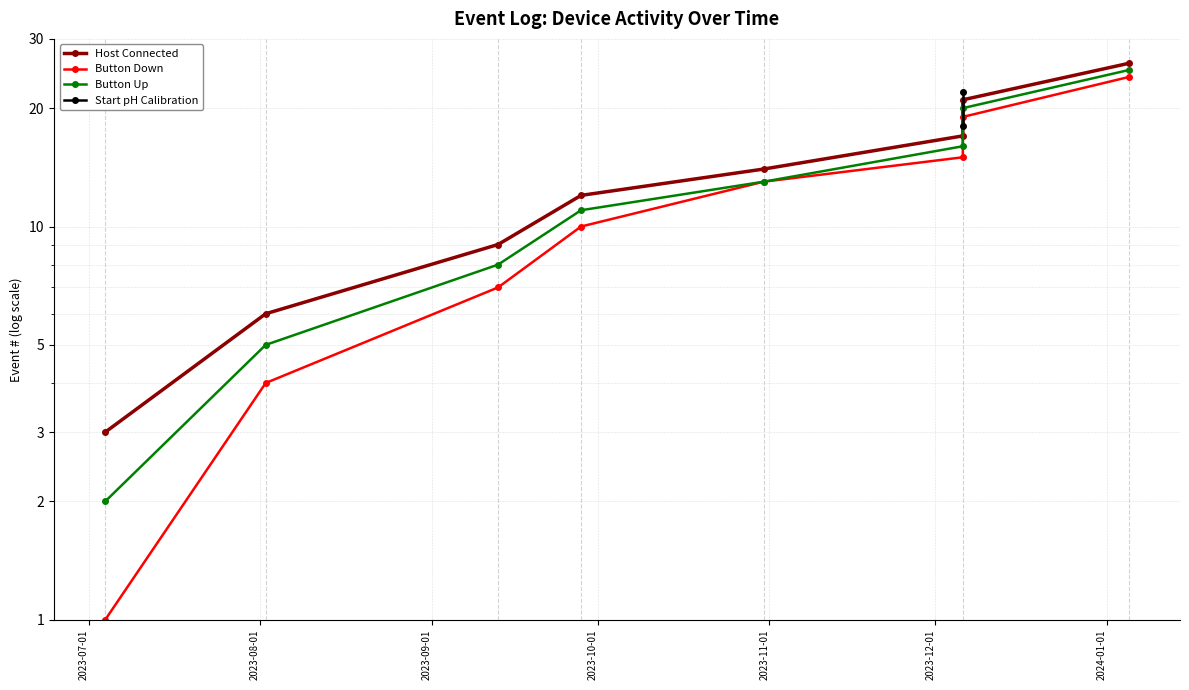

True or false: Button Up has more than 1 points higher than both neighbors.

False